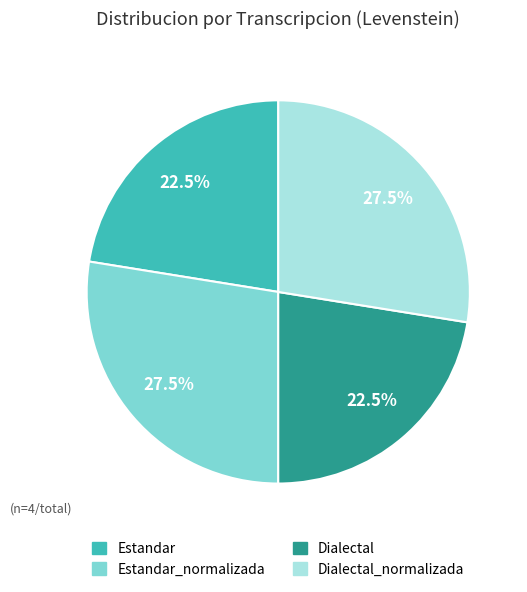

Is there a majority slice in this chart?

No